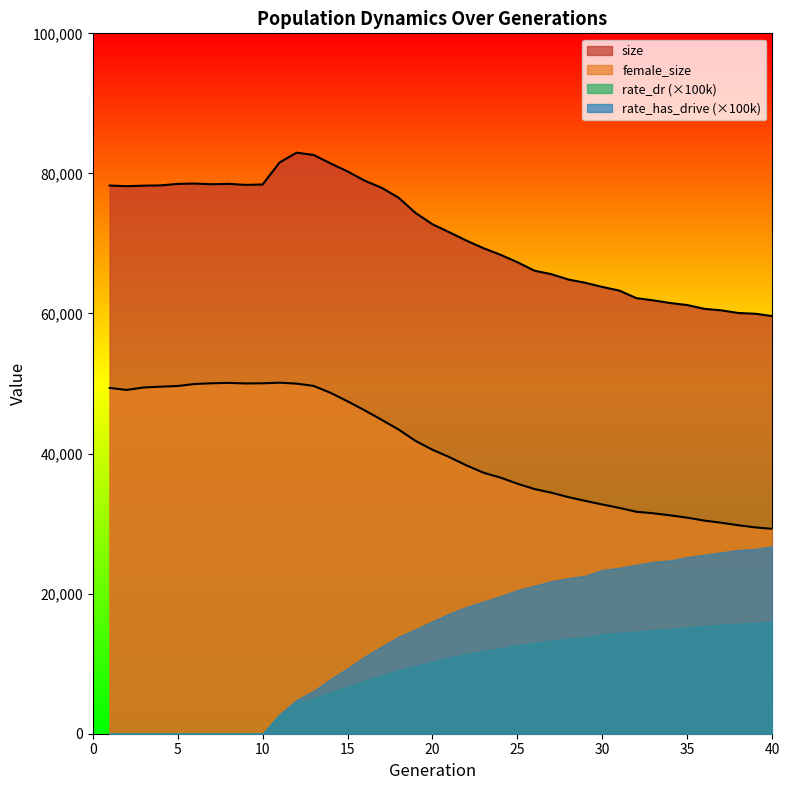

True or false: female_size has more than 1 interior local peaks.

True